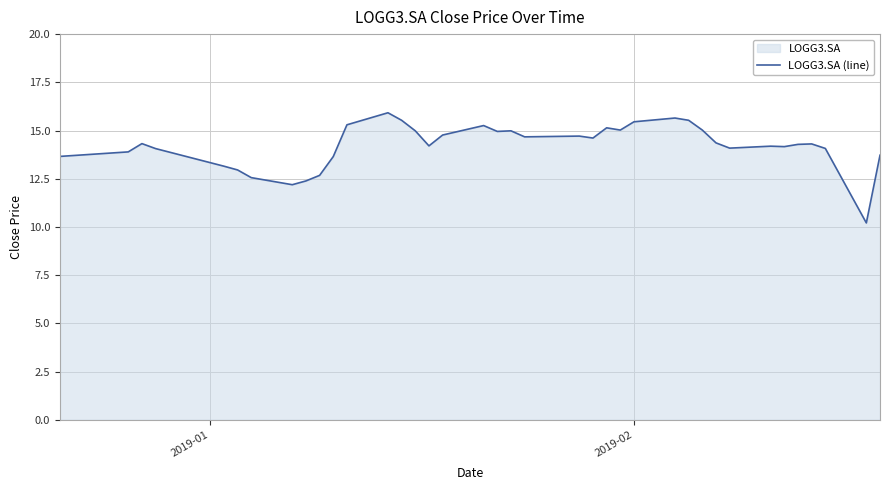

What is the smallest value displayed?

10.2